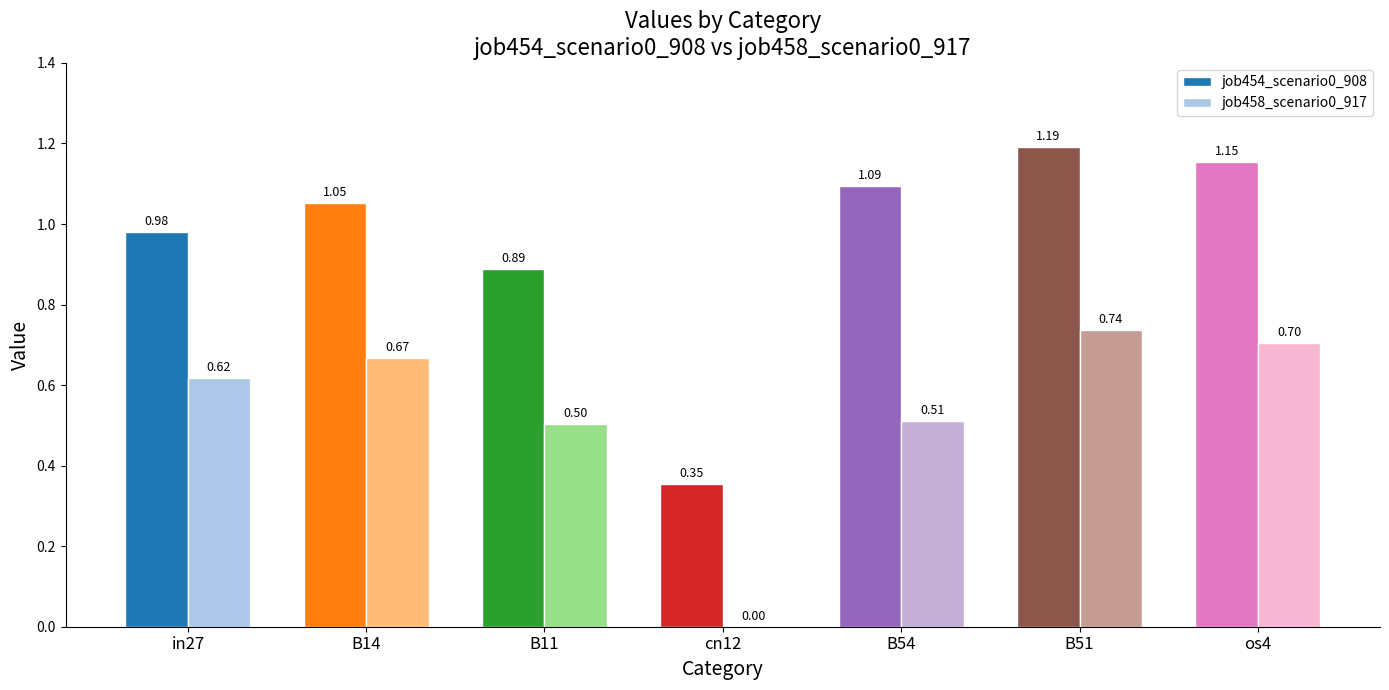

Between B14 and cn12, which series saw the biggest shift?

job454_scenario0_908